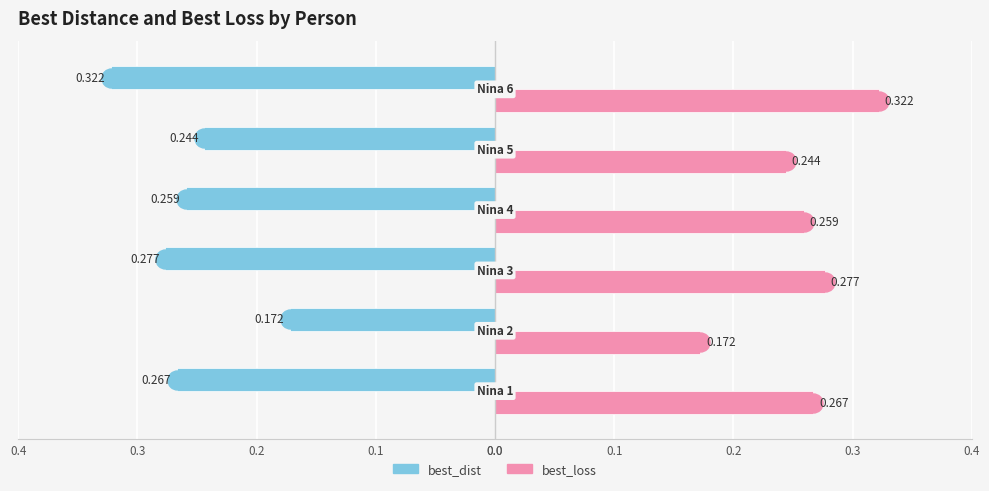

What are all the series names shown in the legend?

best_dist, best_loss